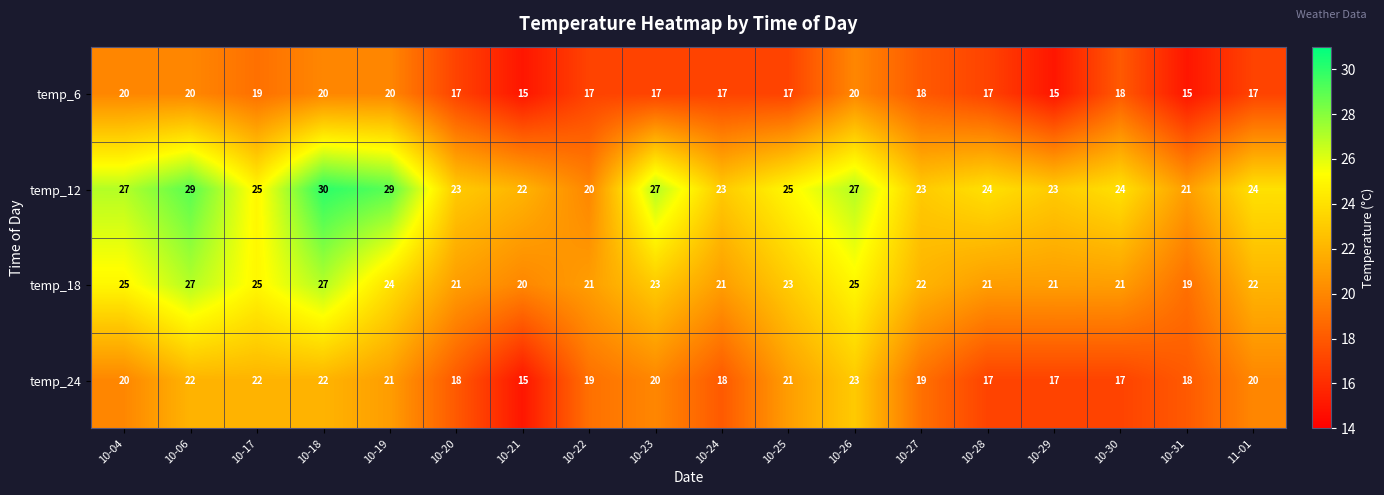

Count the temp_6 values in the range 17 to 20.

15